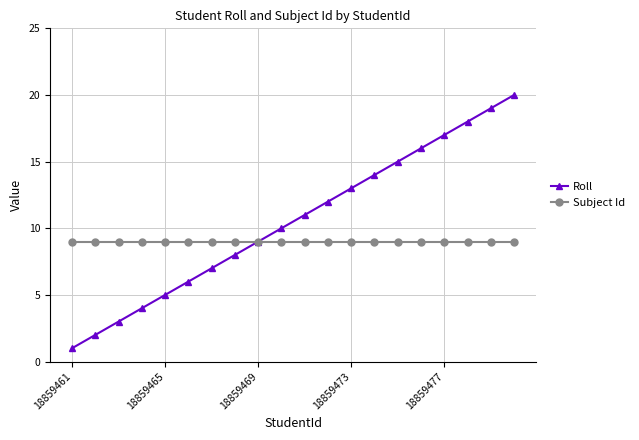

List the series in order of their peak value, highest first.

Roll, Subject Id